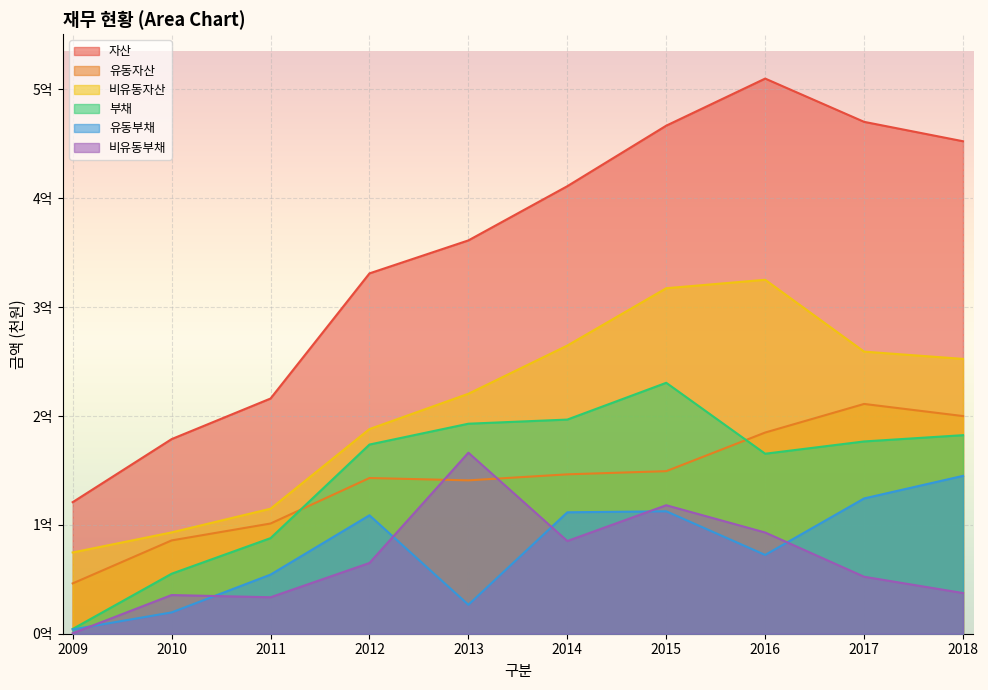

Is it true that 유동자산 equals 14160017 at 2009?

False